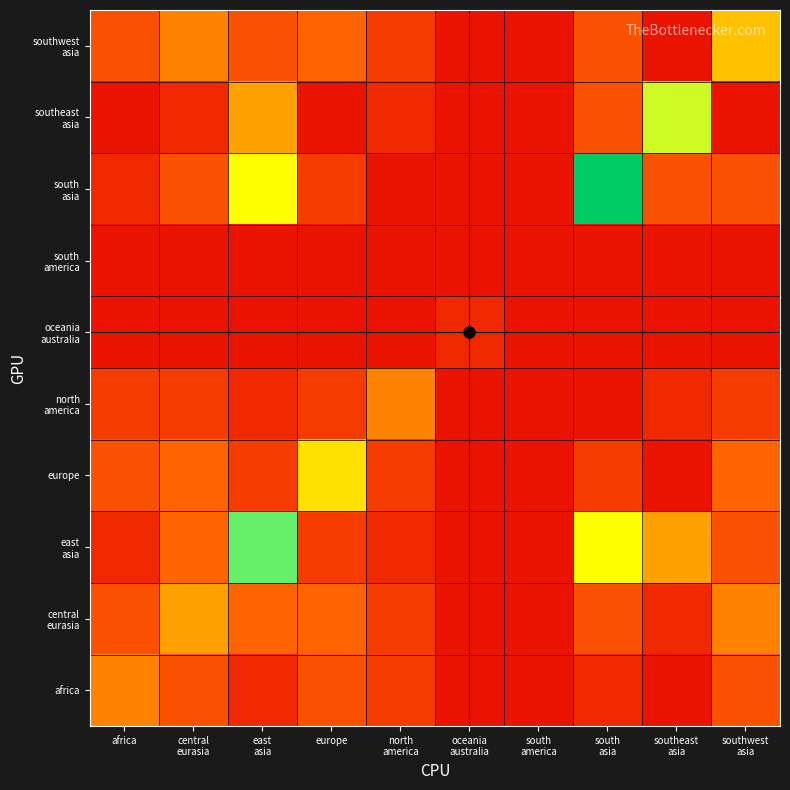

List the series in order of their peak value, lowest first.

south america, oceania australia, africa, north america, central eurasia, southwest asia, europe, southeast asia, east asia, south asia